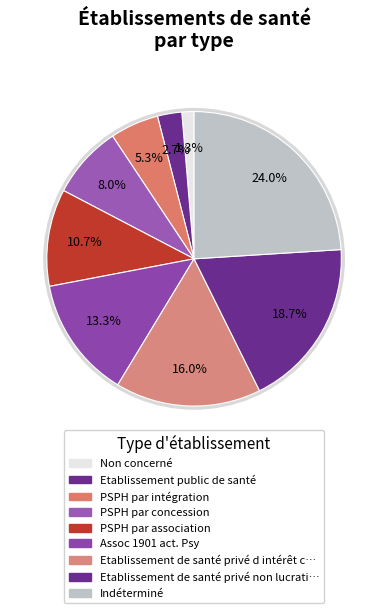

Count the number of slices in the pie.

9